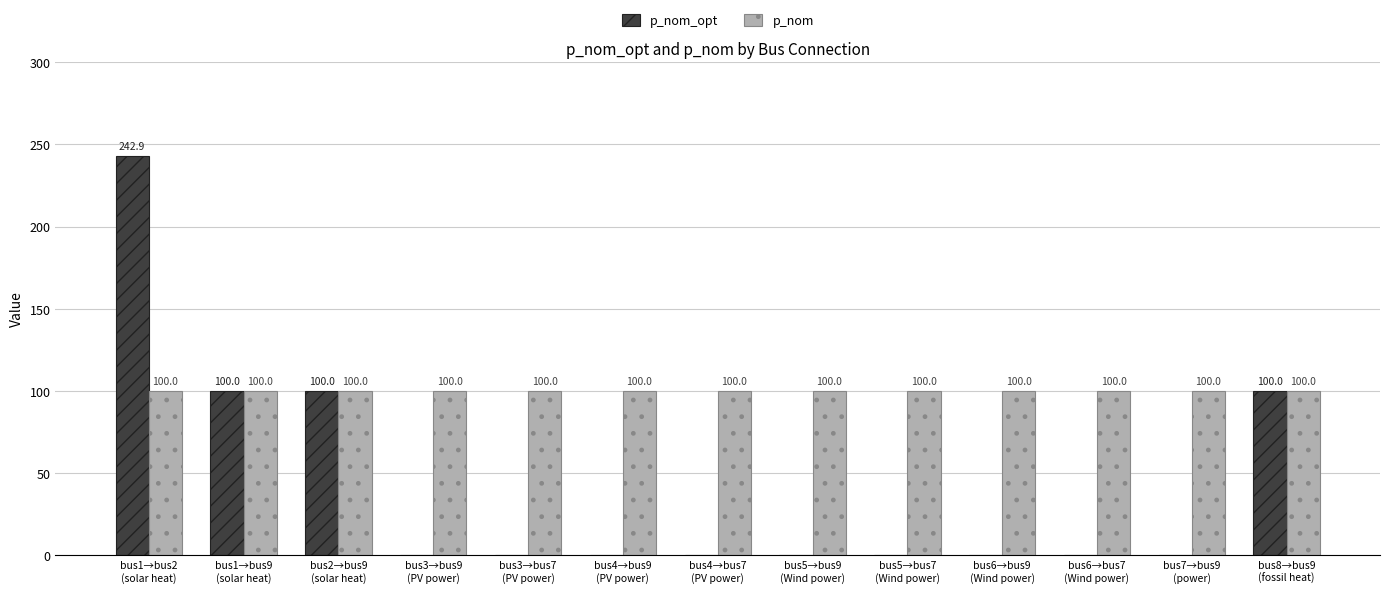

What is the sum of all p_nom values?

1300.0